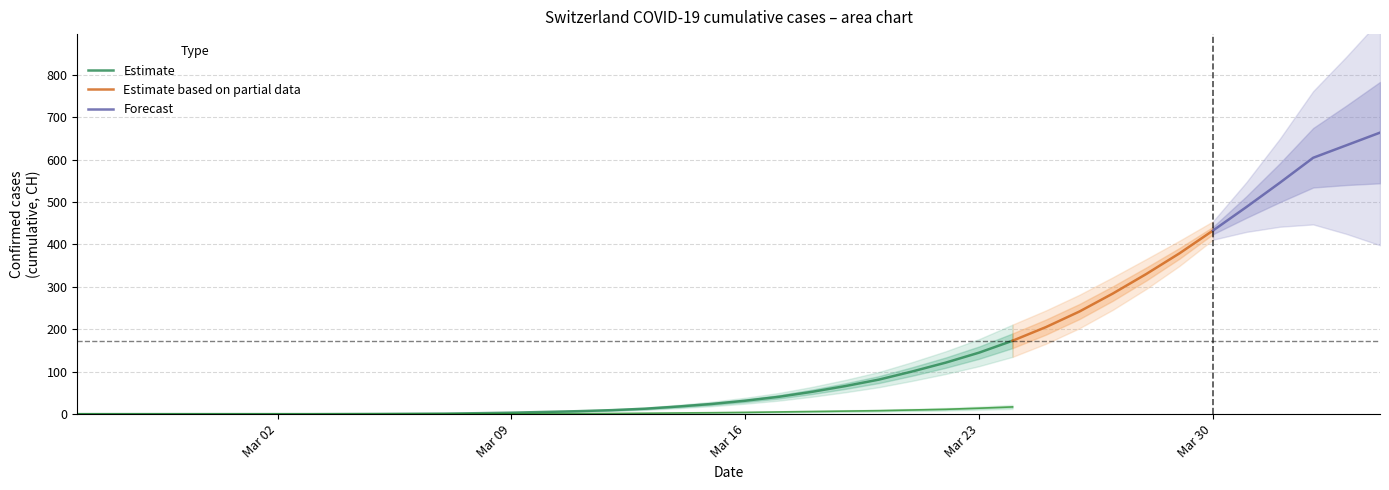

The value of Estimate at Mar 02 is 0.0. True or false?

True